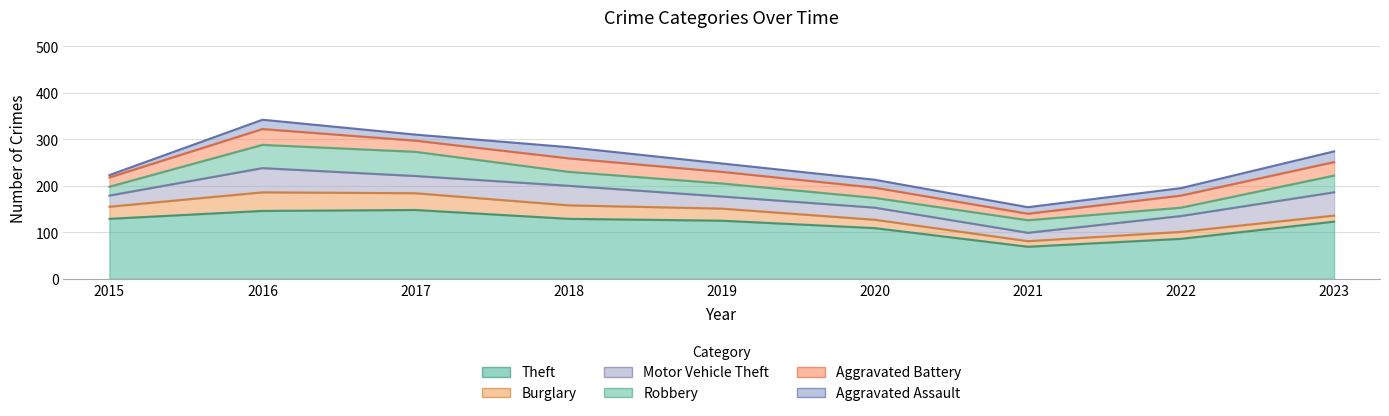

What is the value of the Aggravated Battery point at the 3rd from the left?

24